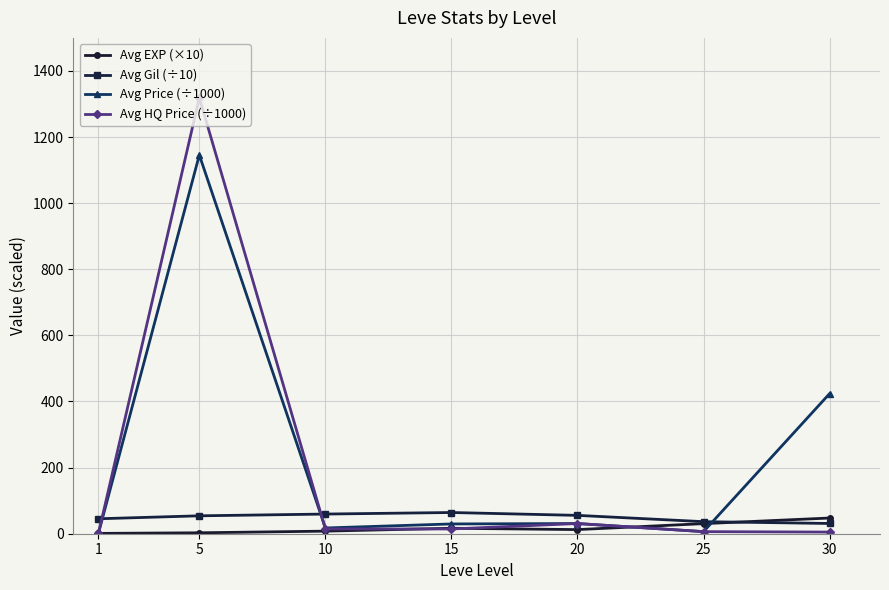

What is the sum of all Avg HQ Price (÷1000) values?

1391.7